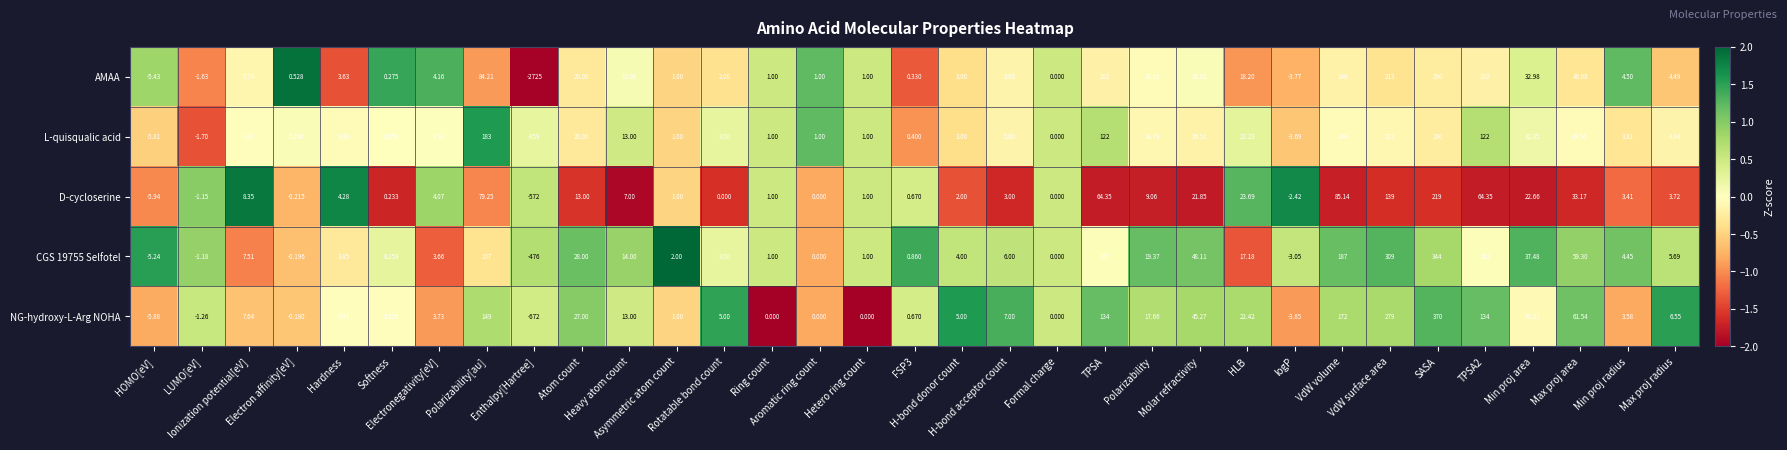

Which series has the largest range (max minus min)?

AMAA